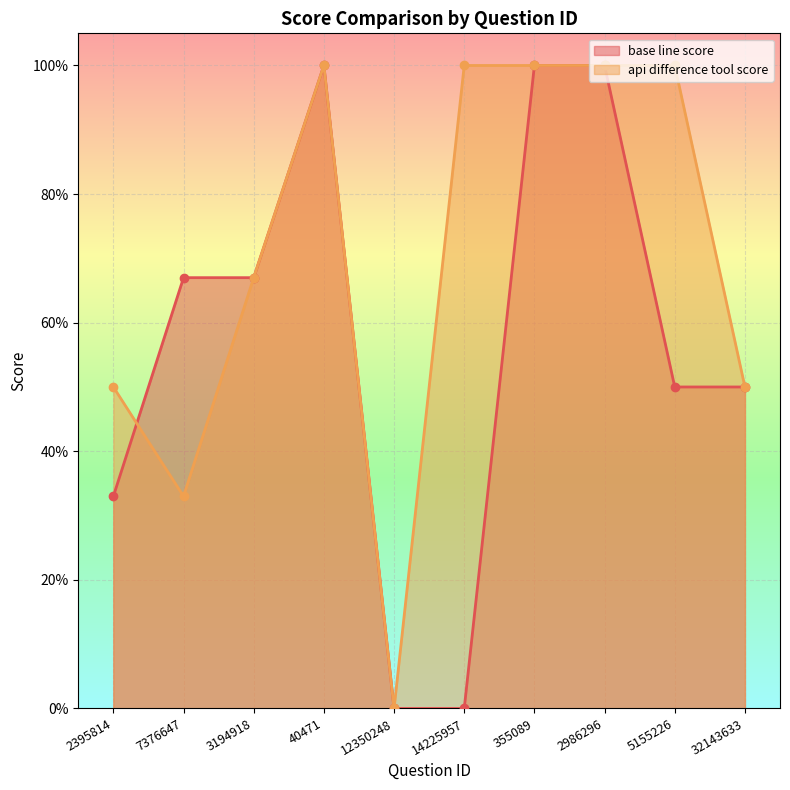

What is the label of the 2nd point from the left?

7376647